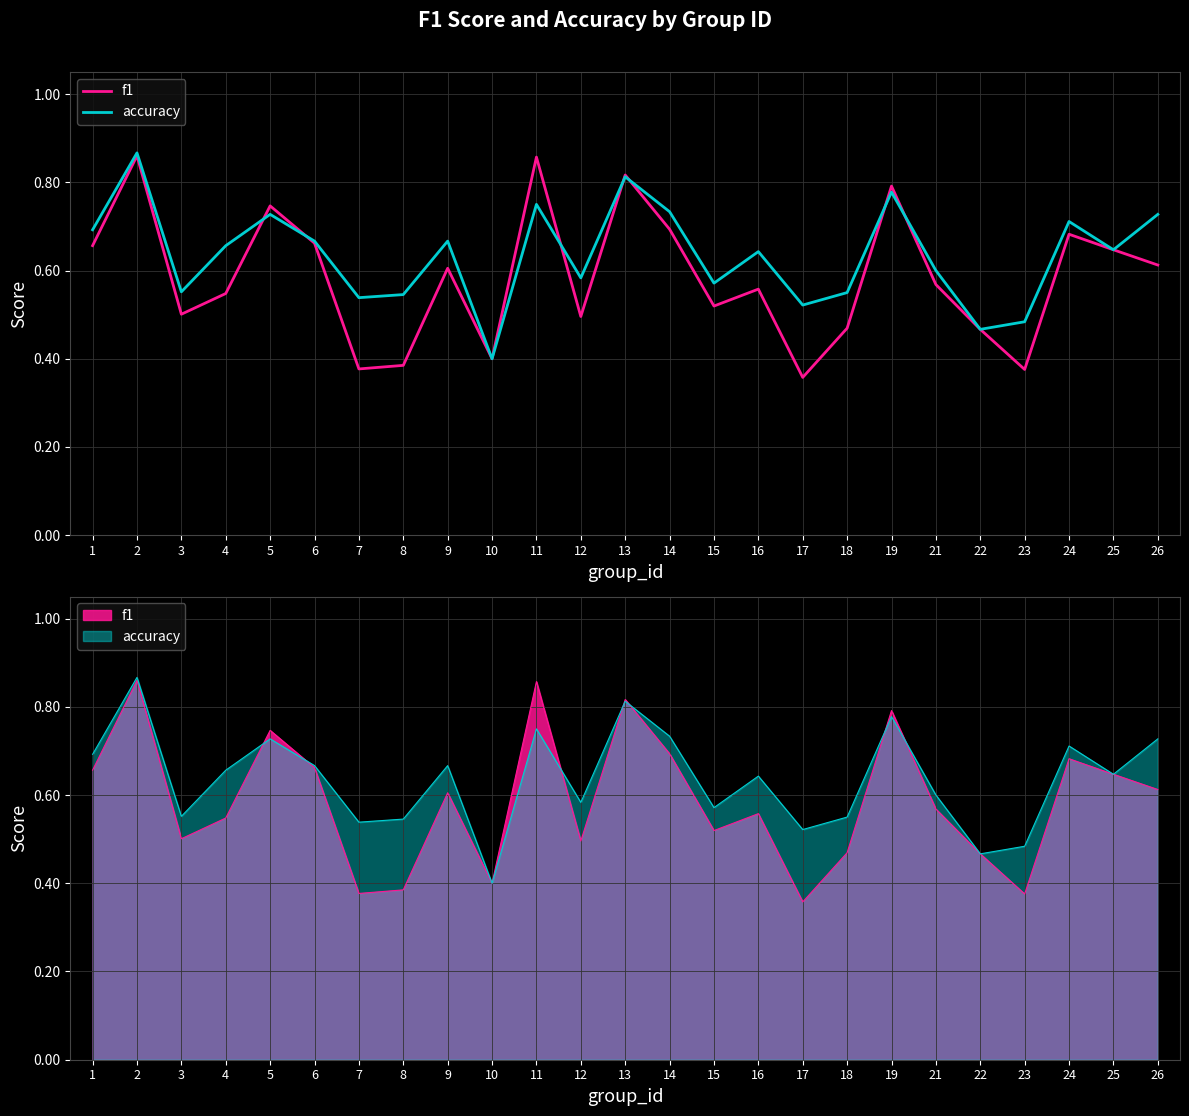

Rank the series by their maximum value, from highest to lowest.

accuracy, f1